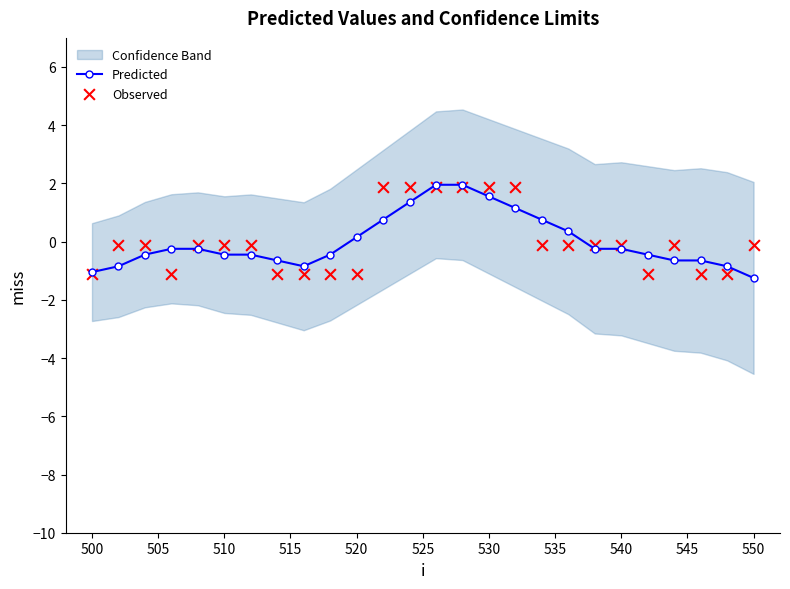

What is the lowest value of the Predicted series?

-1.2